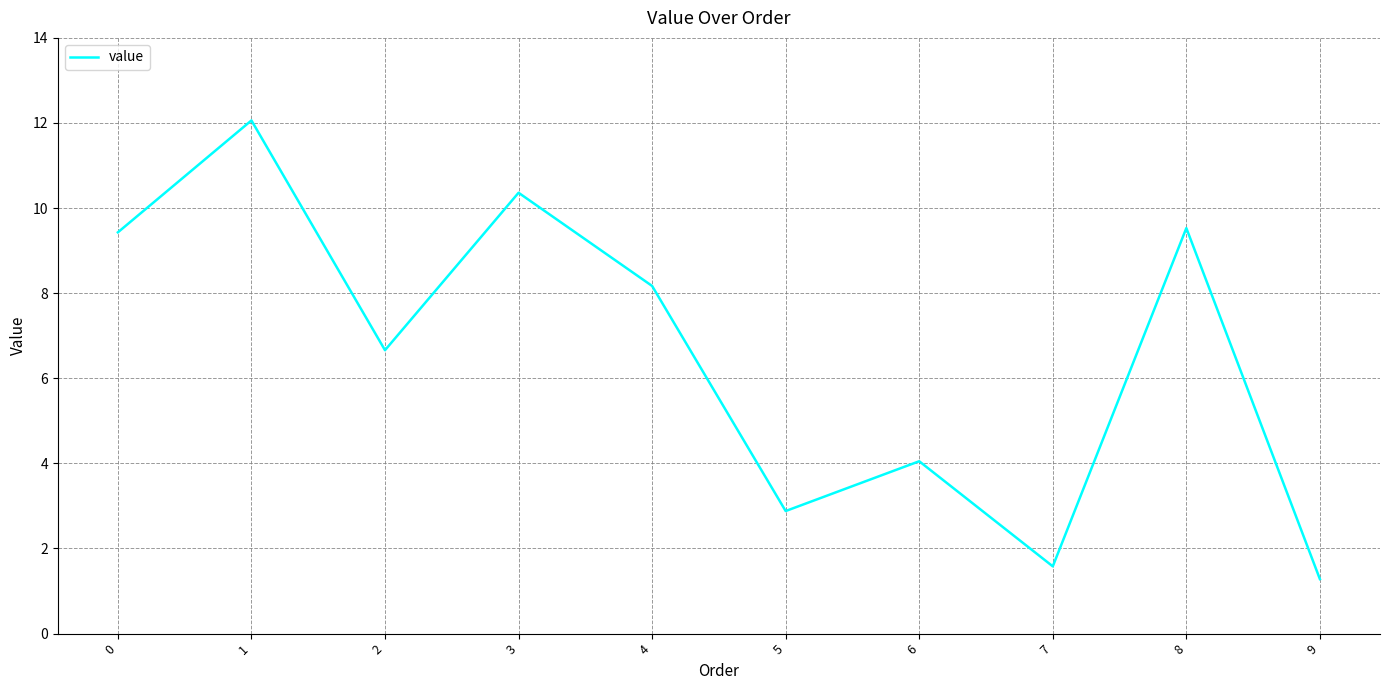

The chart shows a value of 10.4 at 3. True or false?

True